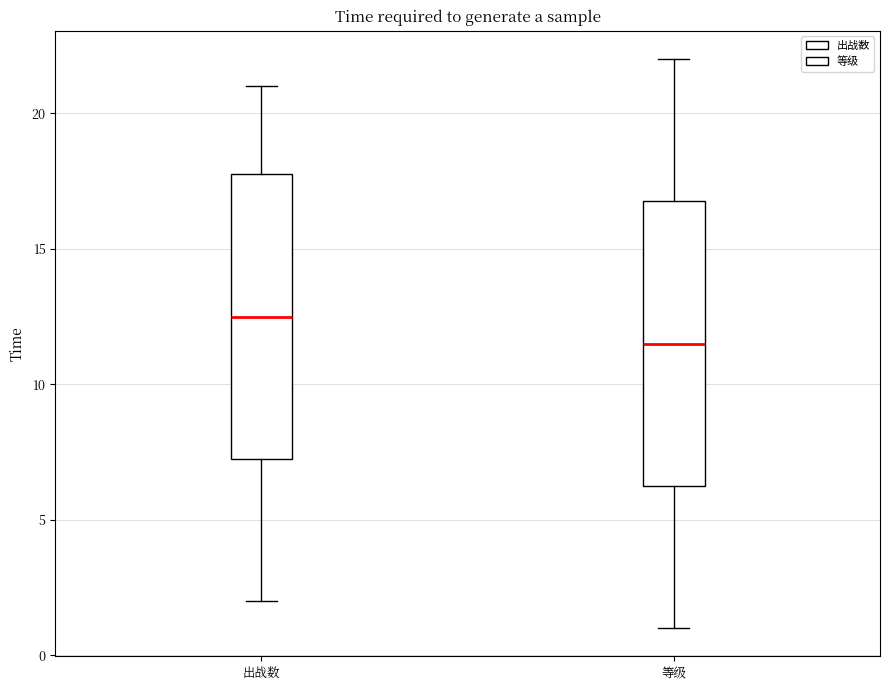

Reading left to right, read every box against the y-axis: the position of its median line, the range the box covers, and the ends of its whiskers. The values are not printed on the chart, so give them approximately, as read against the axis.

出战数: median 12.5, box 7.5 to 18.0, whiskers 2.0 to 21.0
等级: median 11.5, box 6.5 to 17.0, whiskers 1.0 to 22.0